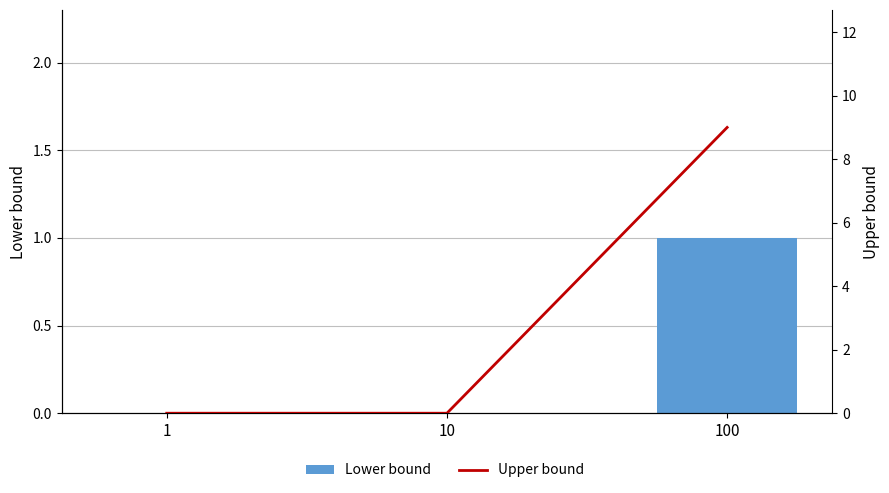

Count the Upper bound values in the range 0 to 9.

3